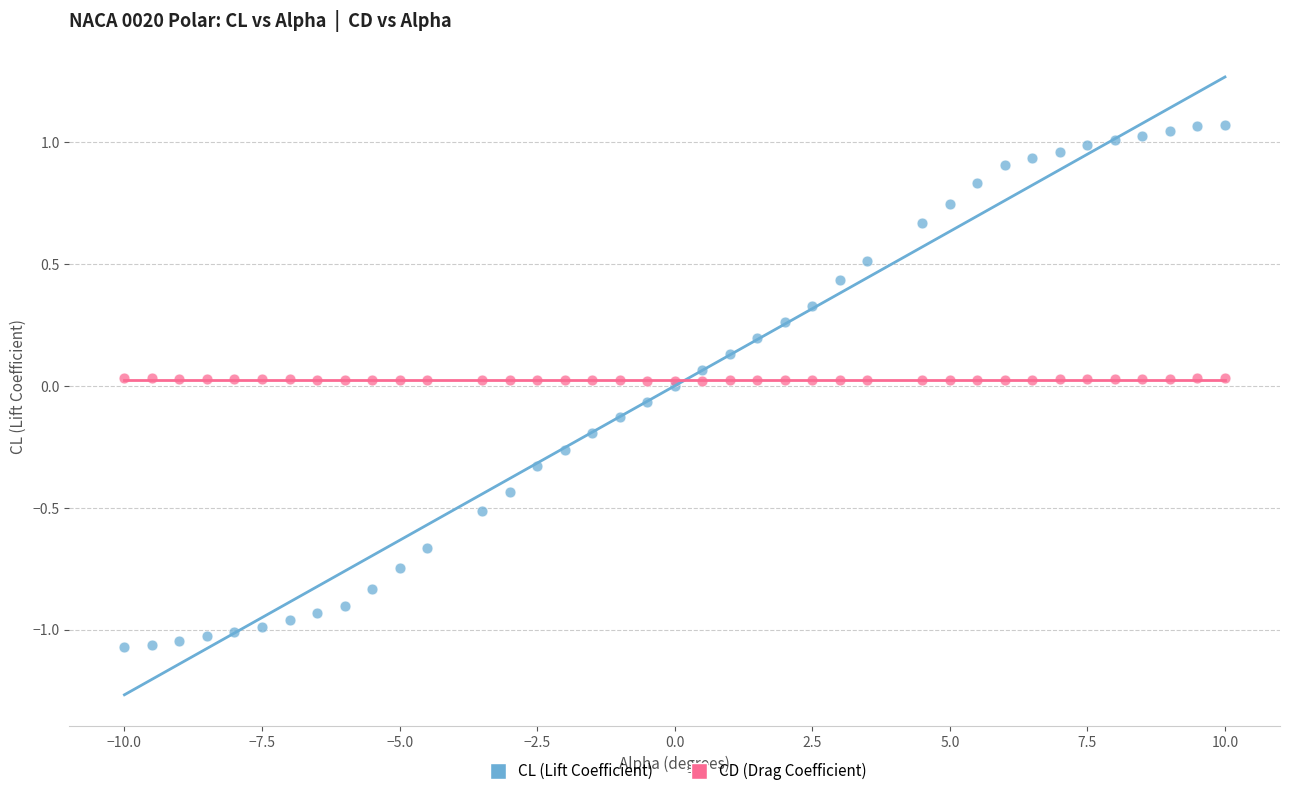

Which series has the largest Y range (max minus min)?

CL (Lift Coefficient)